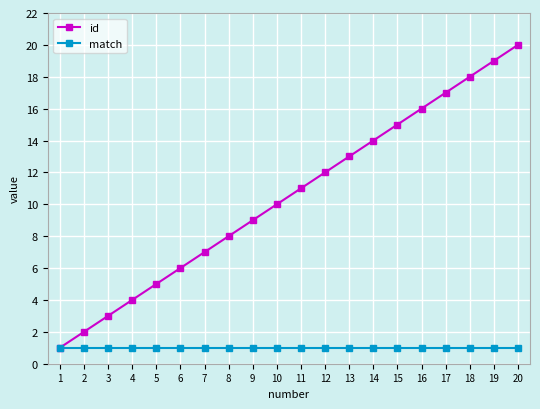

What is the total value across all series at 9?

10